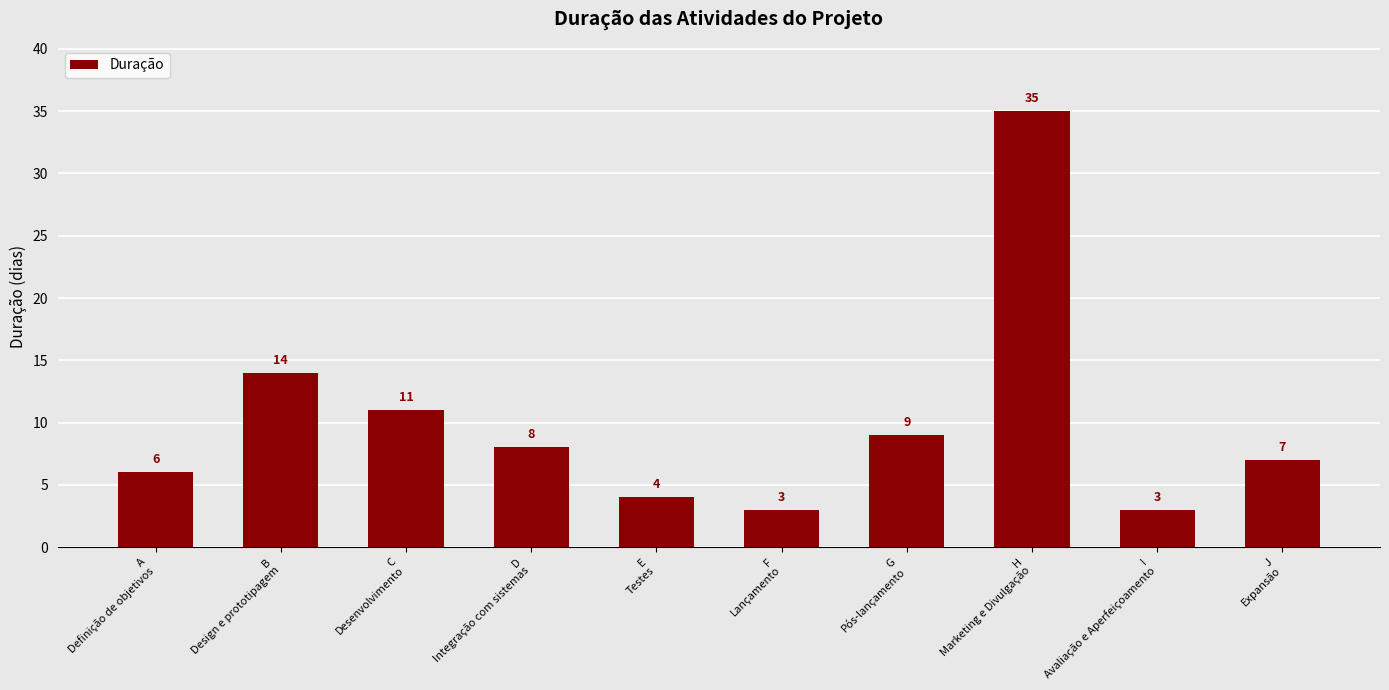

True or false: the data shows 7 at J
Expansão.

True